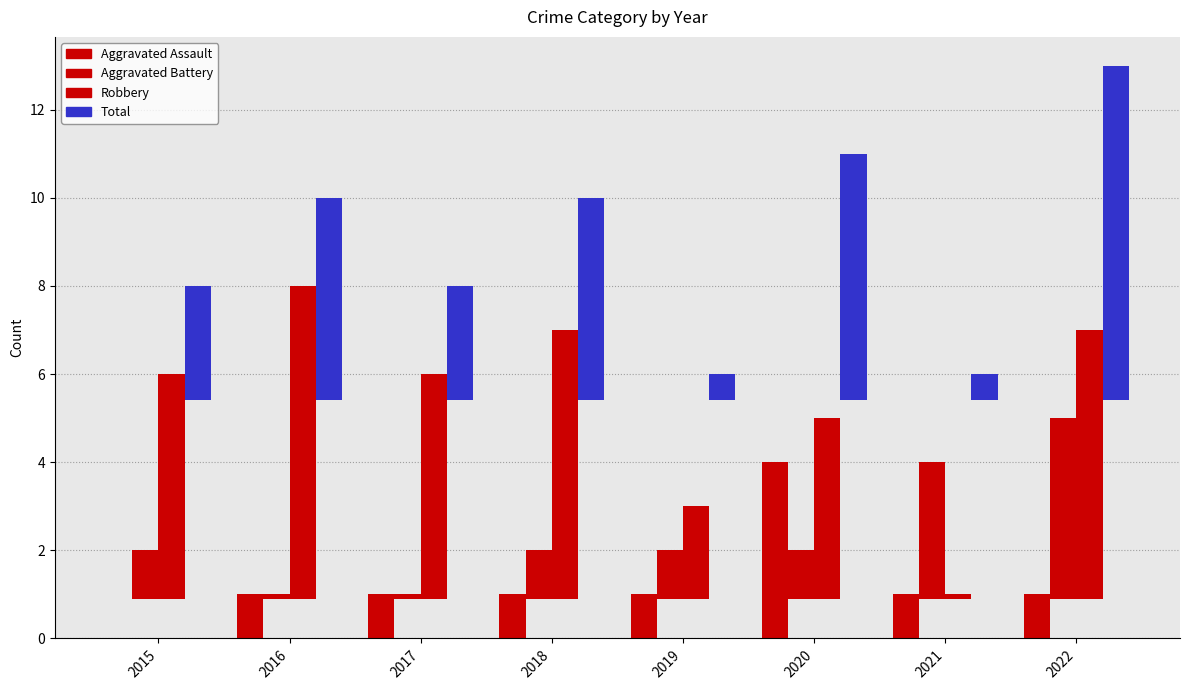

Reading right to left, extract all data points from this chart.

Aggravated Assault: 2022=1.0	2021=1.0	2020=4.0	2019=1.0	2018=1.0	2017=1.0	2016=1.0	2015=0.0
Aggravated Battery: 2022=4.1	2021=3.1	2020=1.1	2019=1.1	2018=1.1	2017=0.1	2016=0.1	2015=1.1
Robbery: 2022=6.1	2021=0.1	2020=4.1	2019=2.1	2018=6.1	2017=5.1	2016=7.1	2015=5.1
Total: 2022=7.6	2021=0.6	2020=5.6	2019=0.6	2018=4.6	2017=2.6	2016=4.6	2015=2.6